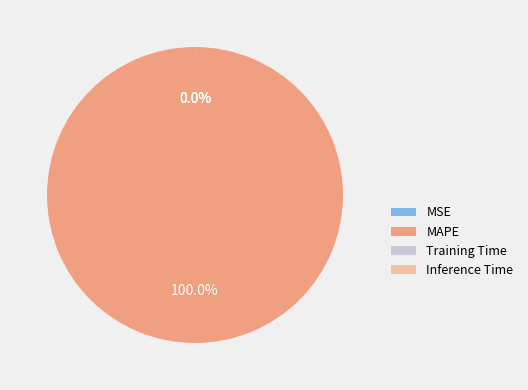

What portion of the pie excludes MSE?

100.0%